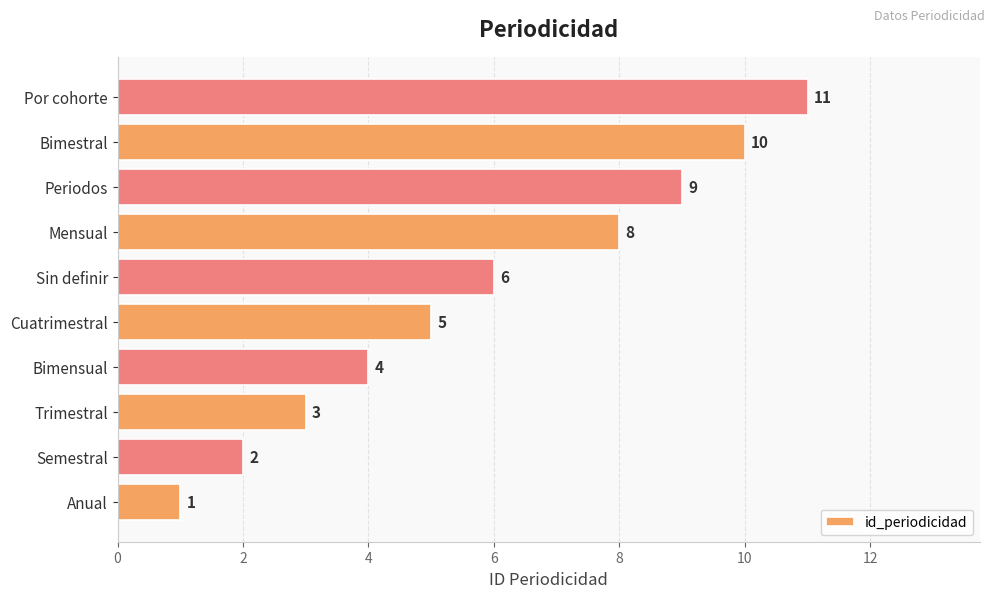

How many data points are less than 6?

5